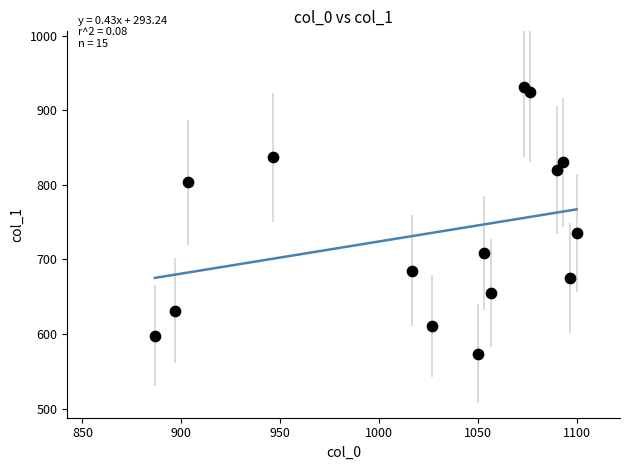

What Y value in the scatter plot is closest to 752?

735.8